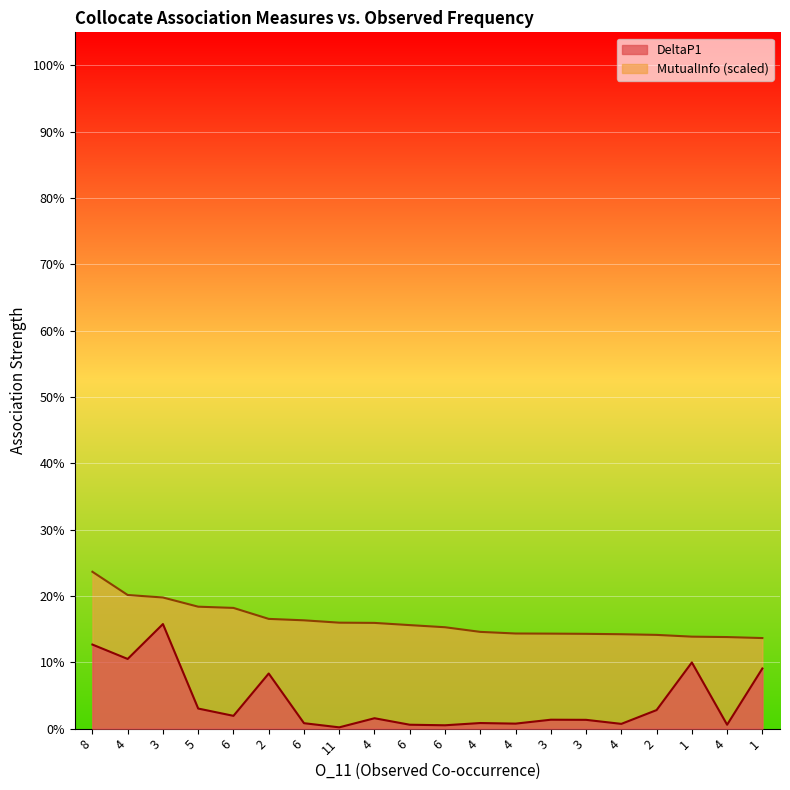

What is the difference between the maximum and minimum values in the MutualInfo series?

0.1